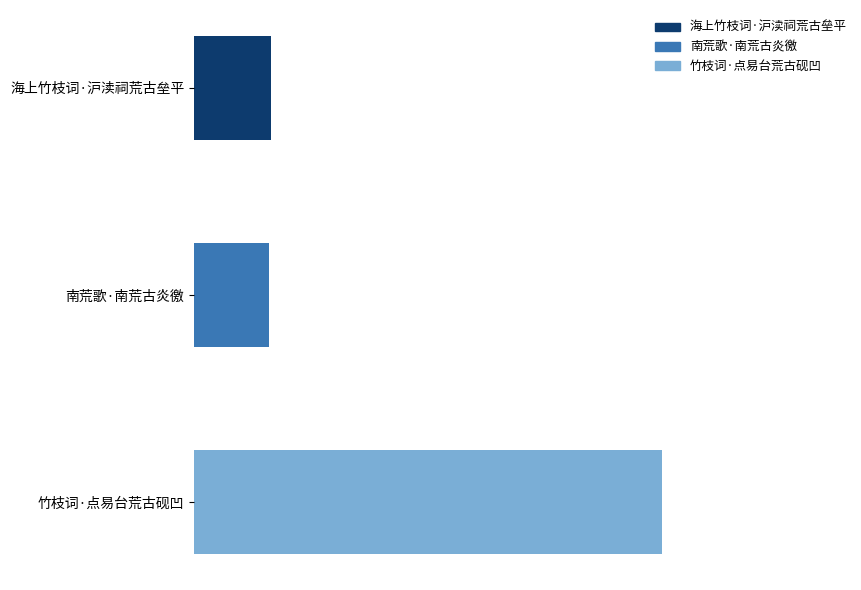

Which category has the highest value across all series?

竹枝词·点易台荒古砚凹